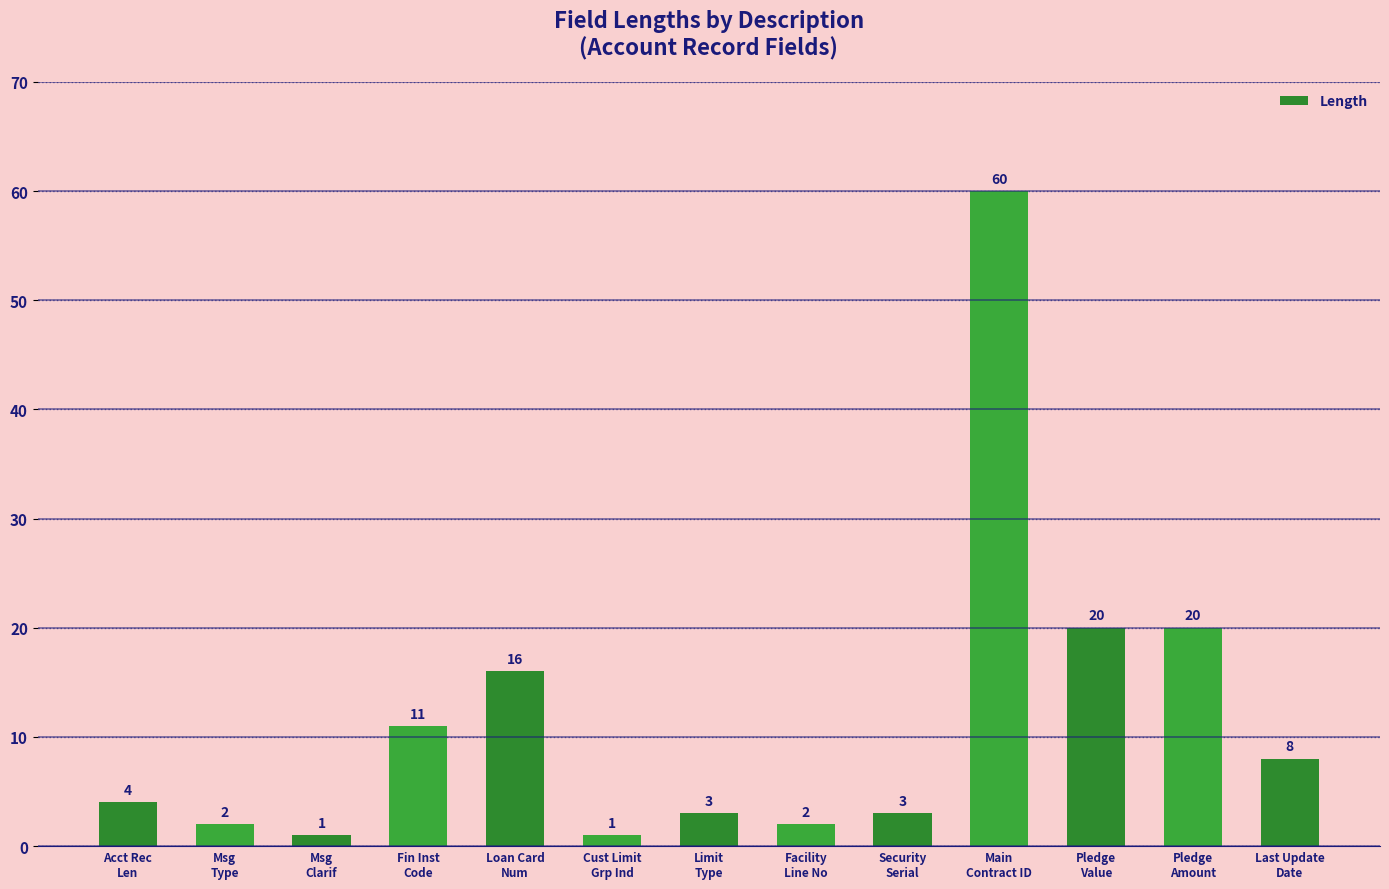

What is the difference between the maximum and second lowest values?

59